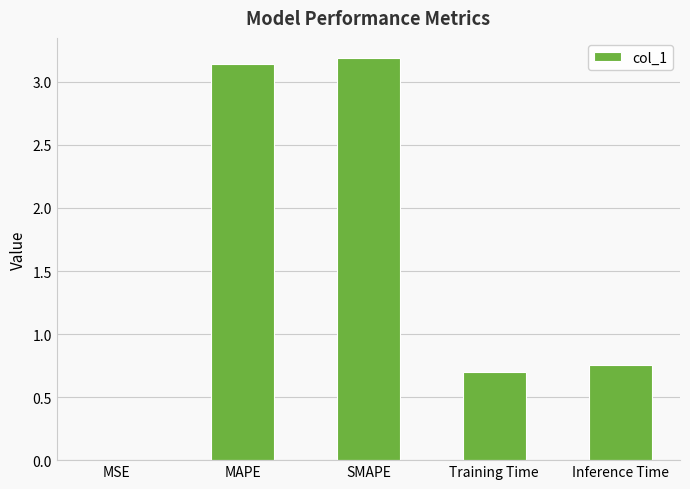

The value at Training Time is 1.2. True or false?

False